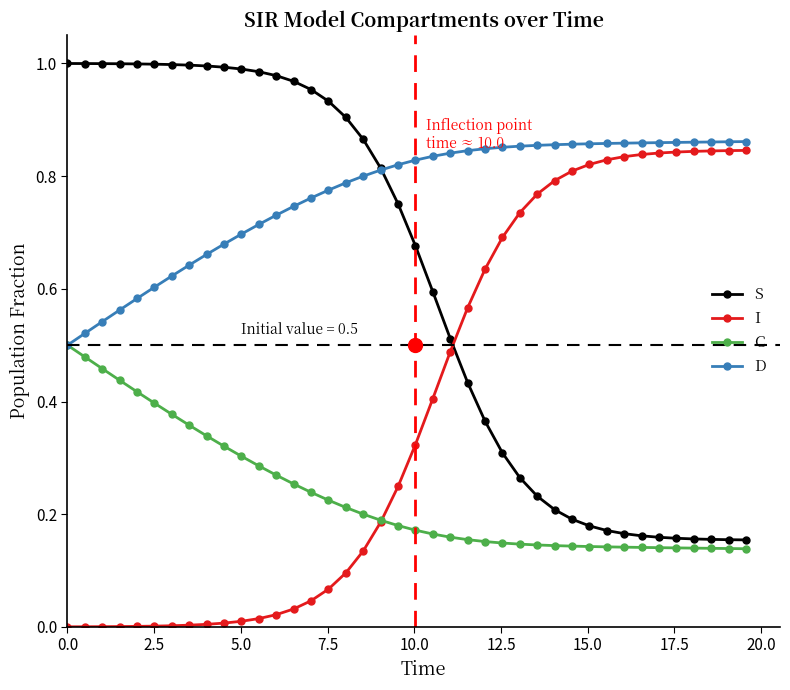

Which series has the largest total across all categories?

D